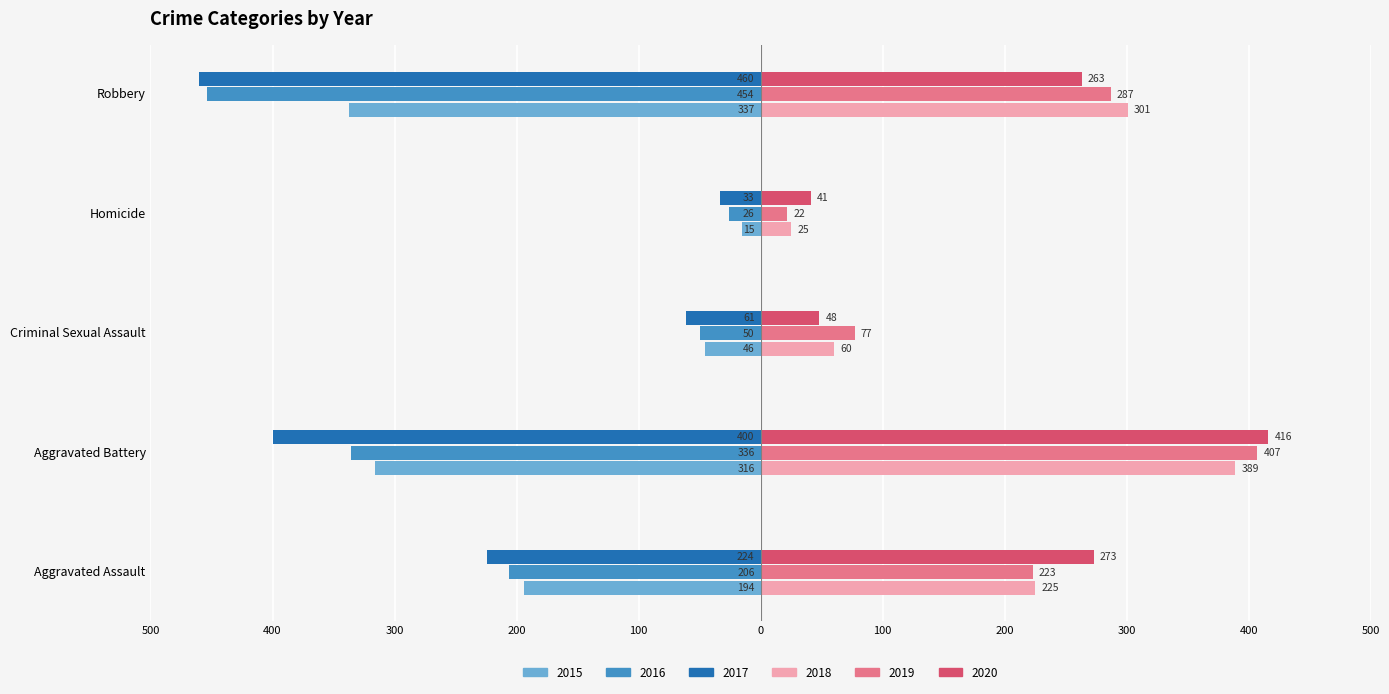

Where does the 2020 series first go above 263?

Aggravated Assault